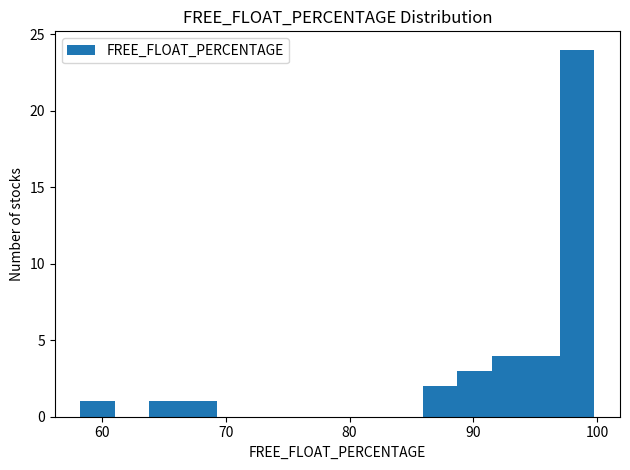

Around what value on the x-axis is the tallest bar? Give the approximate position of its centre, as read against the axis.

98